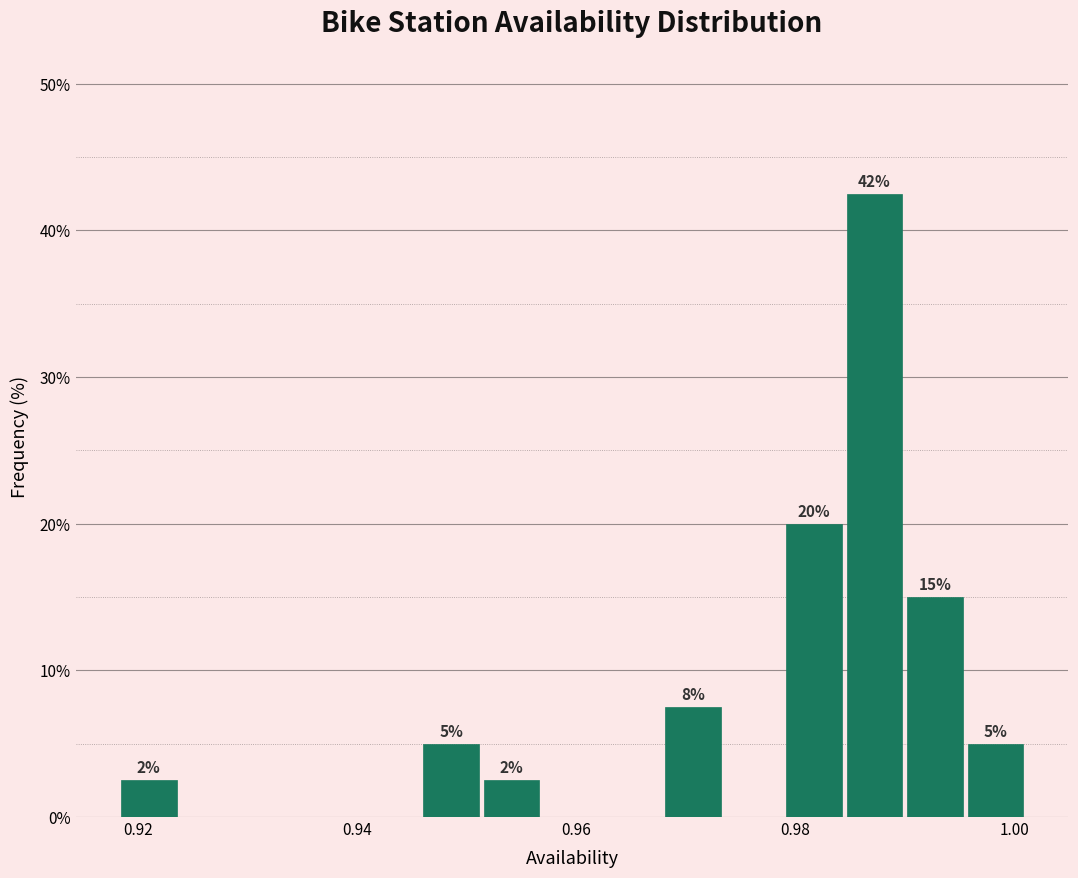

Read against the x-axis, roughly where is the centre of the tallest bar?

0.988